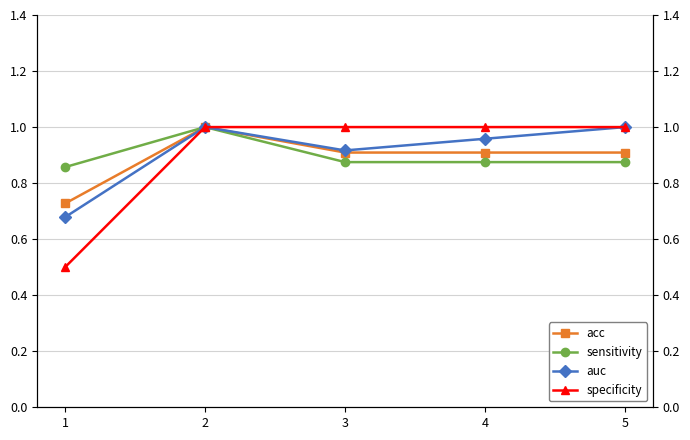

The value of sensitivity at 4 is 0.6. True or false?

False